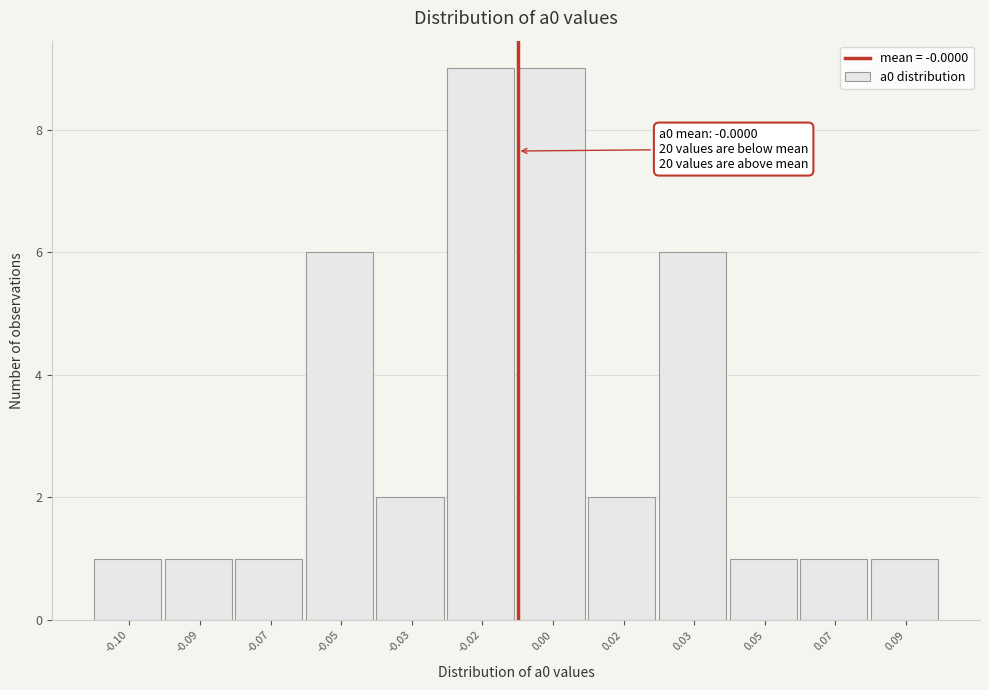

Reading left to right, transcribe all the data shown in this chart.

1	1	1	6	2	9	9	2	6	1	1	1